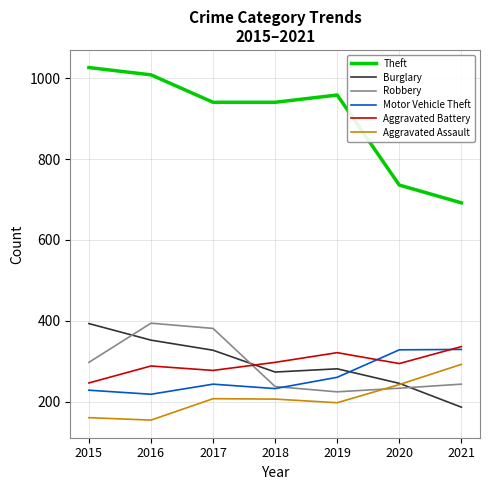

Is this an area chart (filled region under the line)?

No